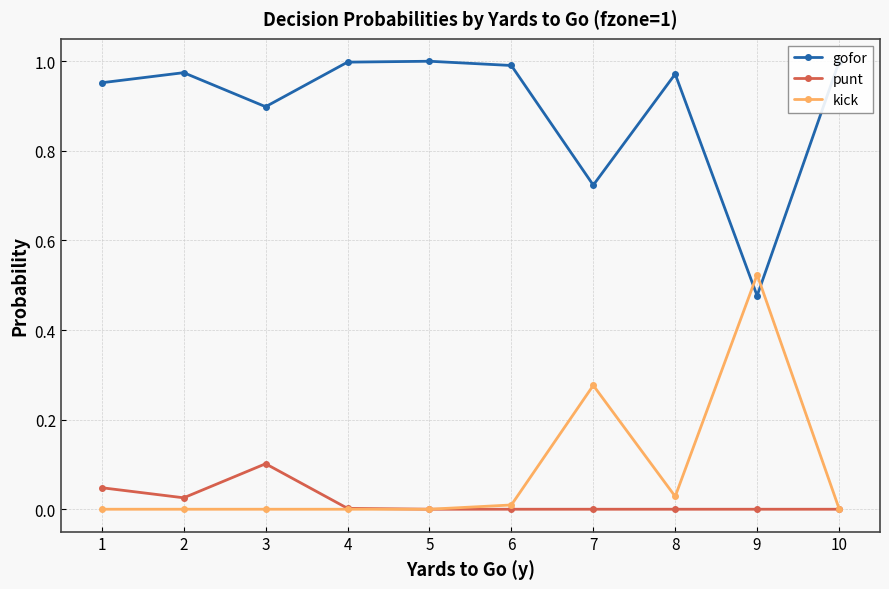

What are all the series names shown in the legend?

gofor, punt, kick